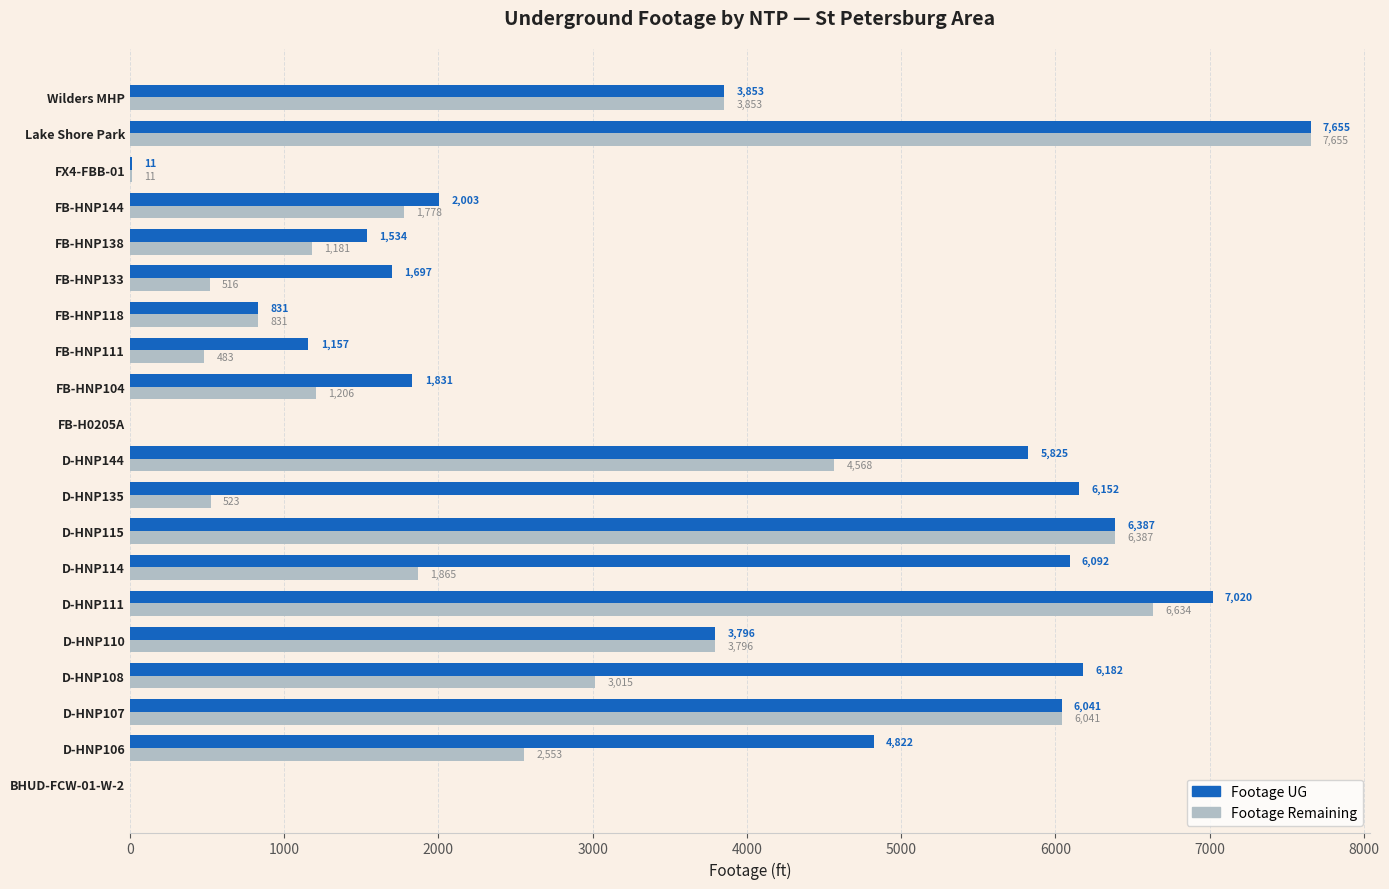

What are all the series names shown in the legend?

Footage UG, Footage Remaining